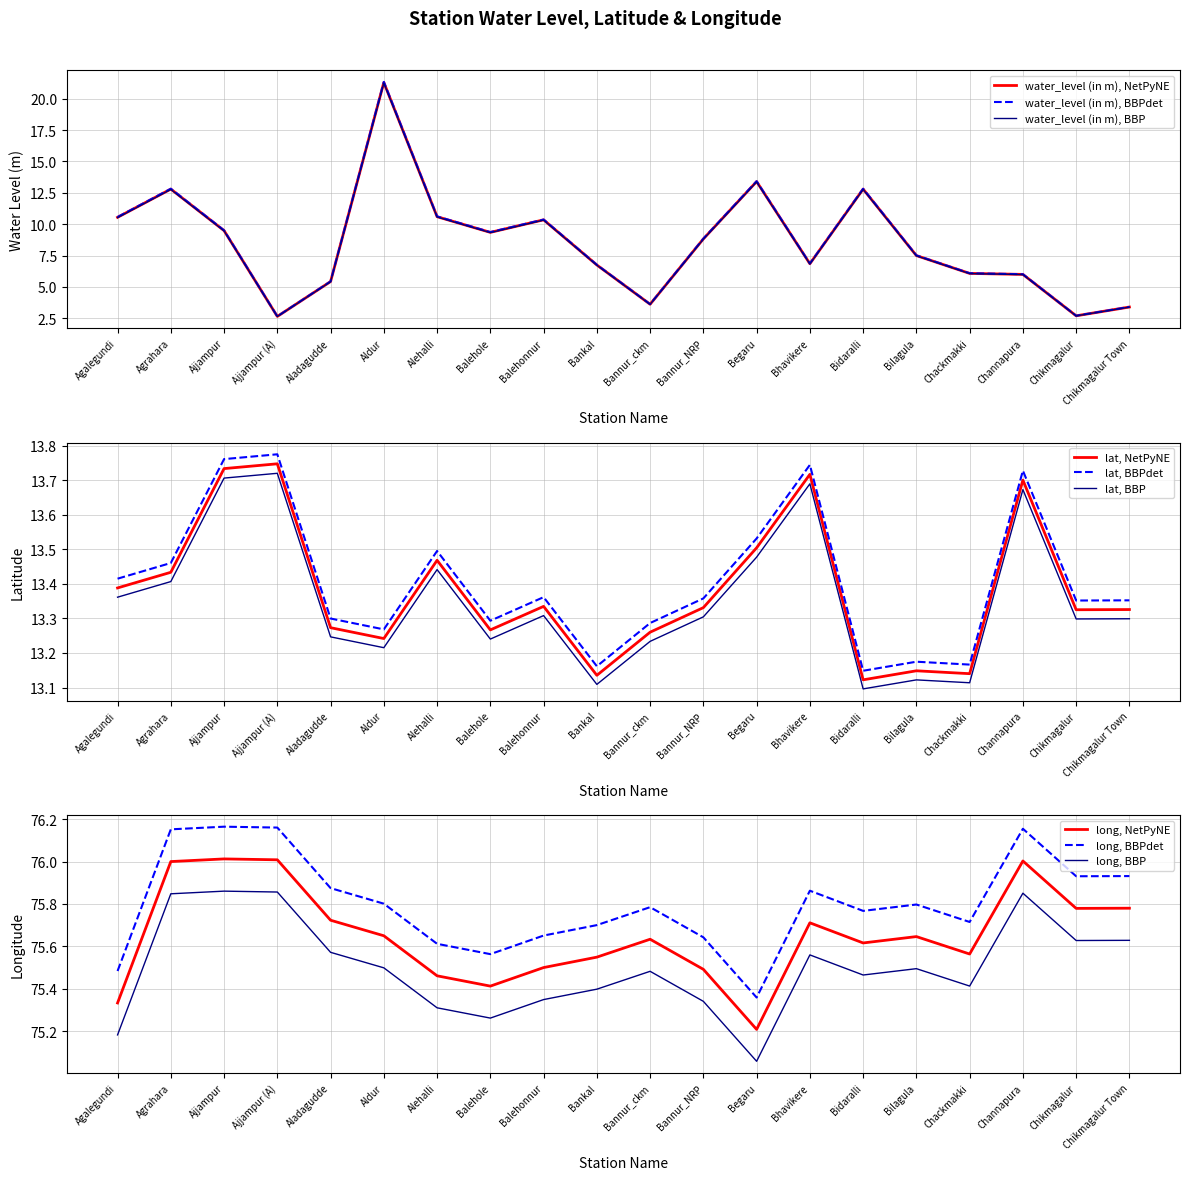

List the labels in order of water_level (in m) value, smallest first.

Ajjampur (A), Chikmagalur, Chikmagalur Town, Bannur_ckm, Aladagudde, Channapura, Chackmakki, Bankal, Bhavikere, Bilagula, Bannur_NRP, Balehole, Ajjampur, Balehonnur, Agalegundi, Alehalli, Agrahara, Bidaralli, Begaru, Aldur